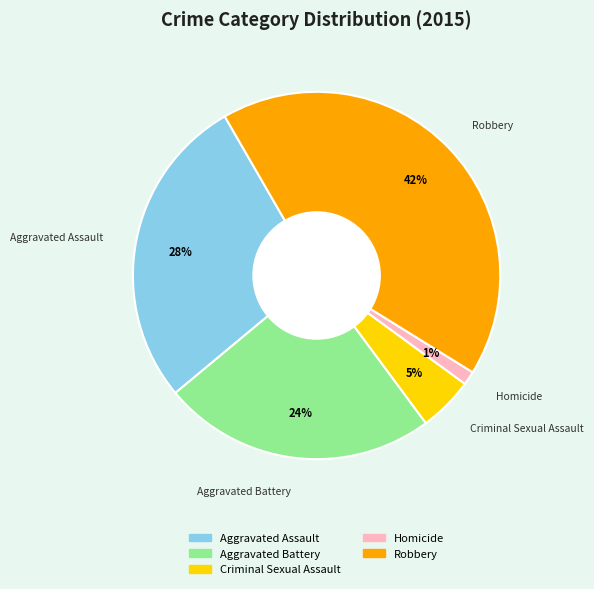

To the nearest percent, what is the difference between the Homicide and Aggravated Assault slice percentages?

27%